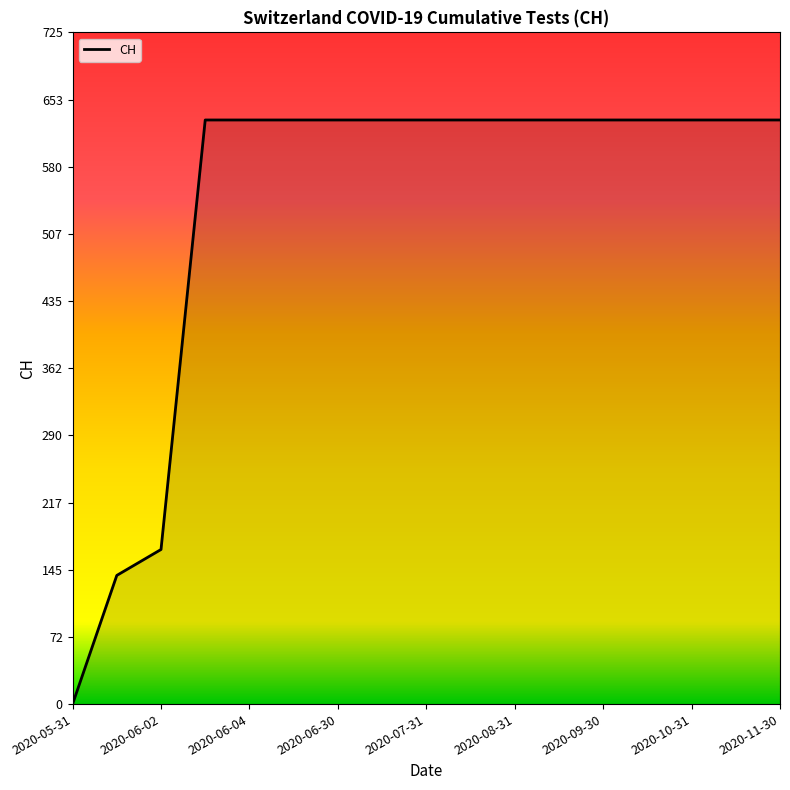

What is the sum of all values?

9140